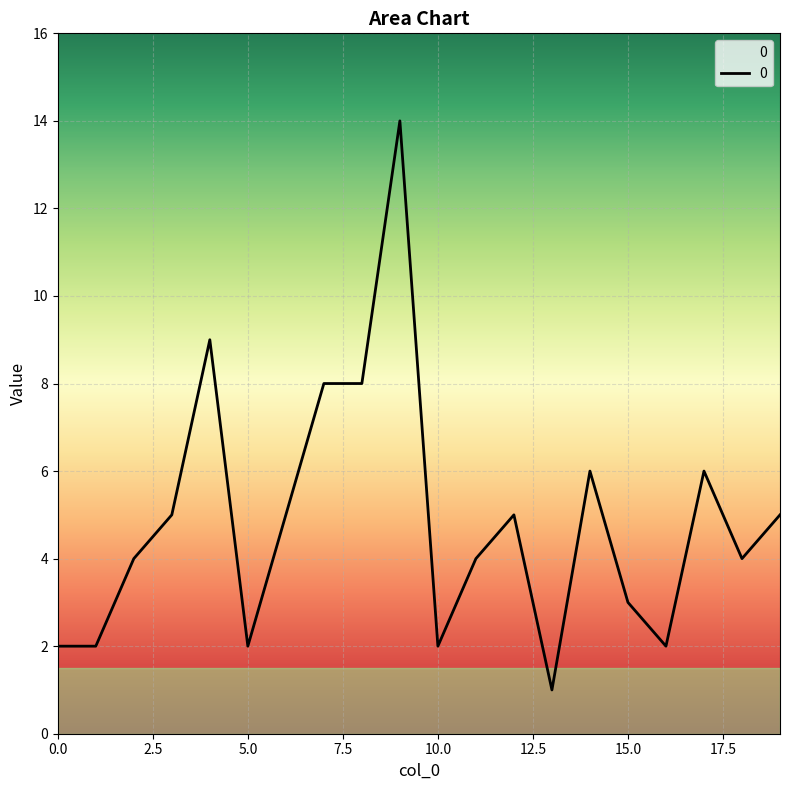

What is the maximum value shown in the chart?

14